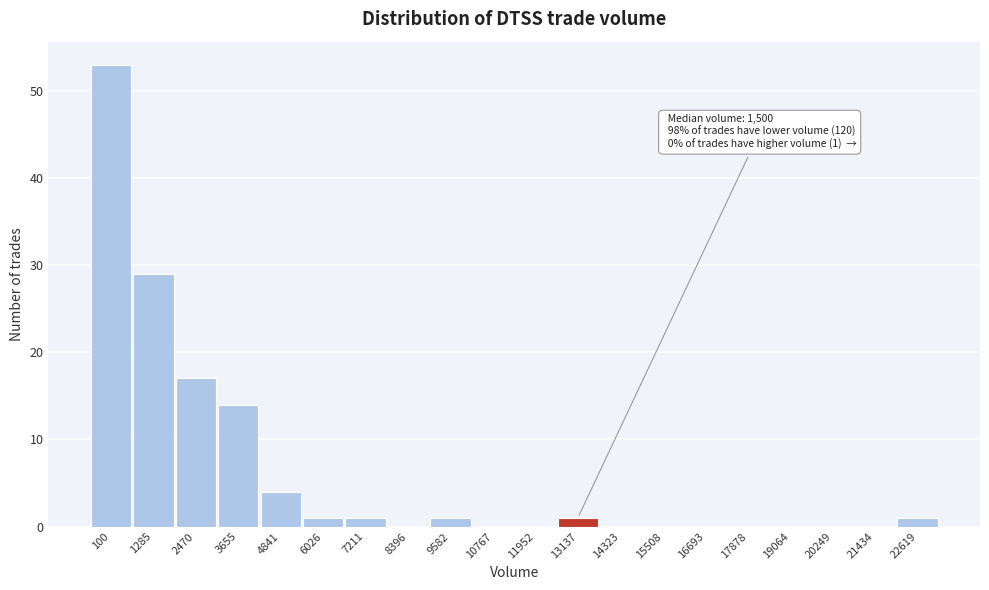

Reading right to left, list all the values displayed in this chart.

22619=1	21434=0	20249=0	19064=0	17878=0	16693=0	15508=0	14323=0	13137=1	11952=0	10767=0	9582=1	8396=0	7211=1	6026=1	4841=4	3655=14	2470=17	1285=29	100=53